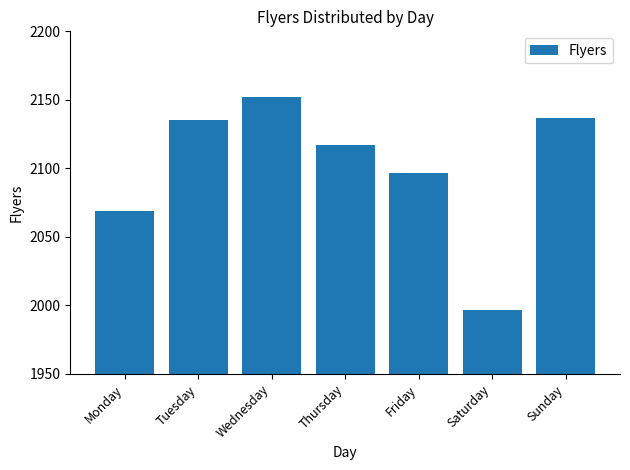

Reading right to left, transcribe all the data shown in this chart.

Sunday=2137	Saturday=1997	Friday=2097	Thursday=2117	Wednesday=2152	Tuesday=2135	Monday=2069